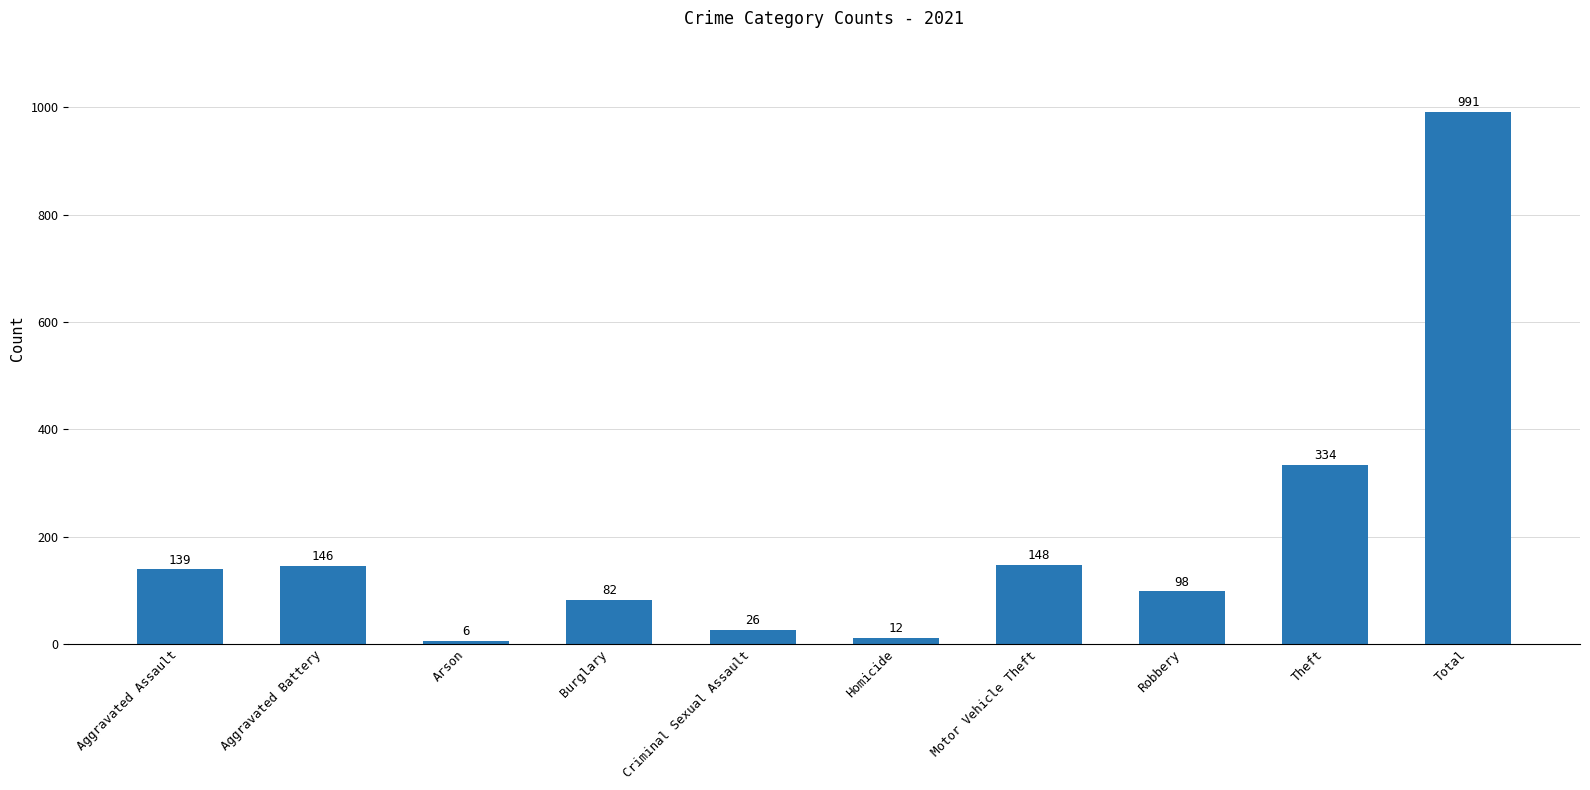

Does the chart contain any negative values?

No